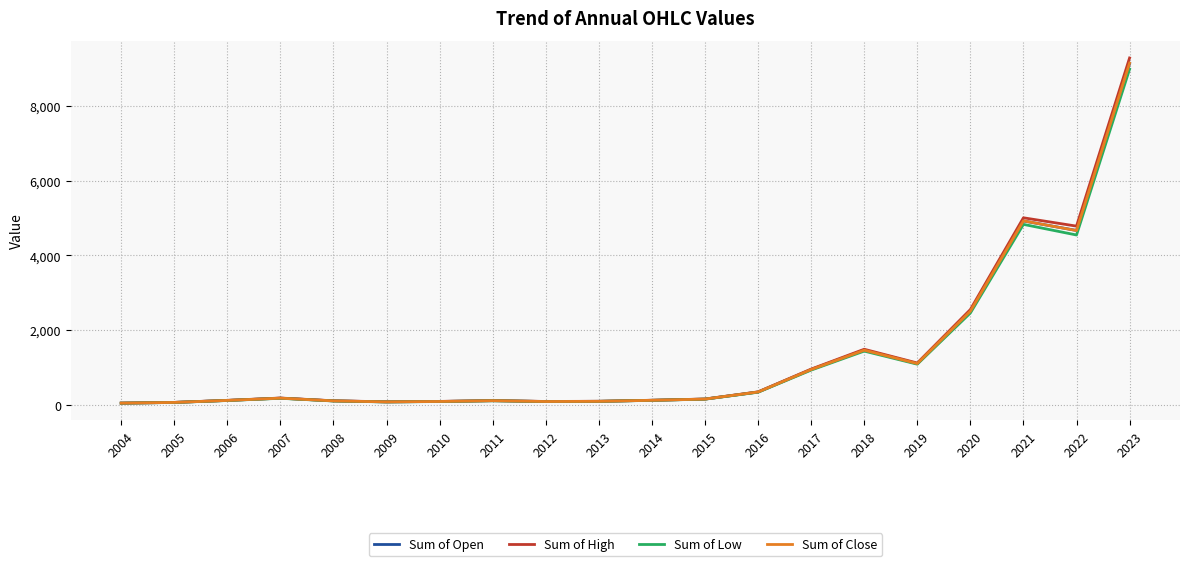

What is the sum of all Sum of Low values?

25754.3